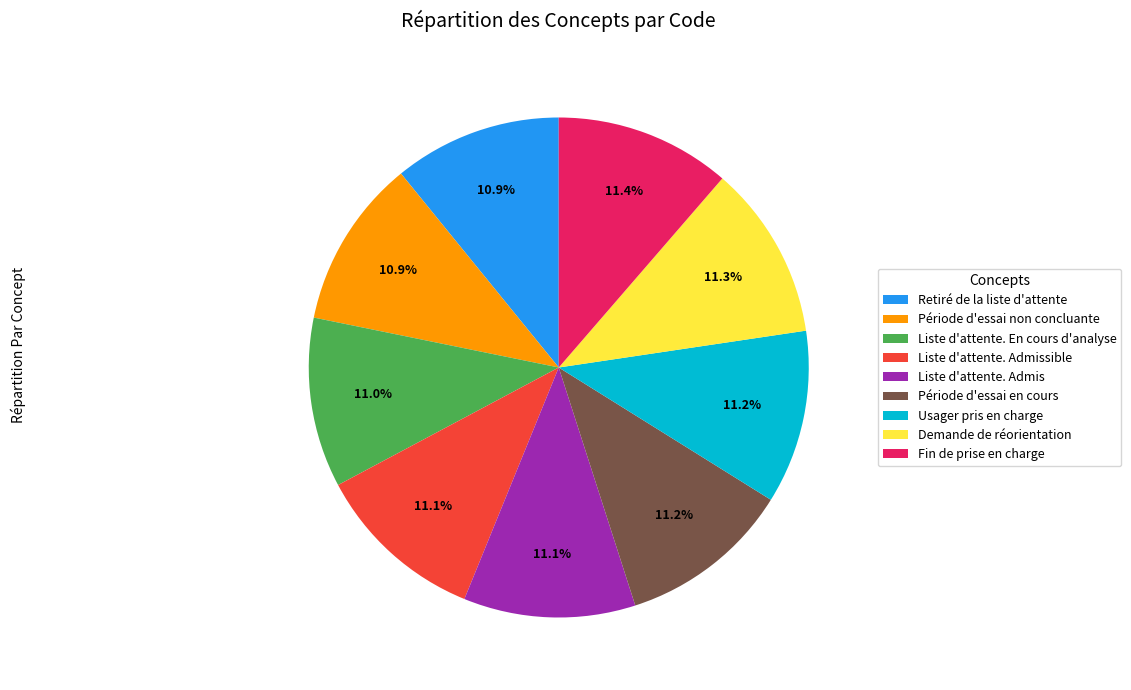

Does Liste d'attente. Admis account for over 50% of the chart?

No